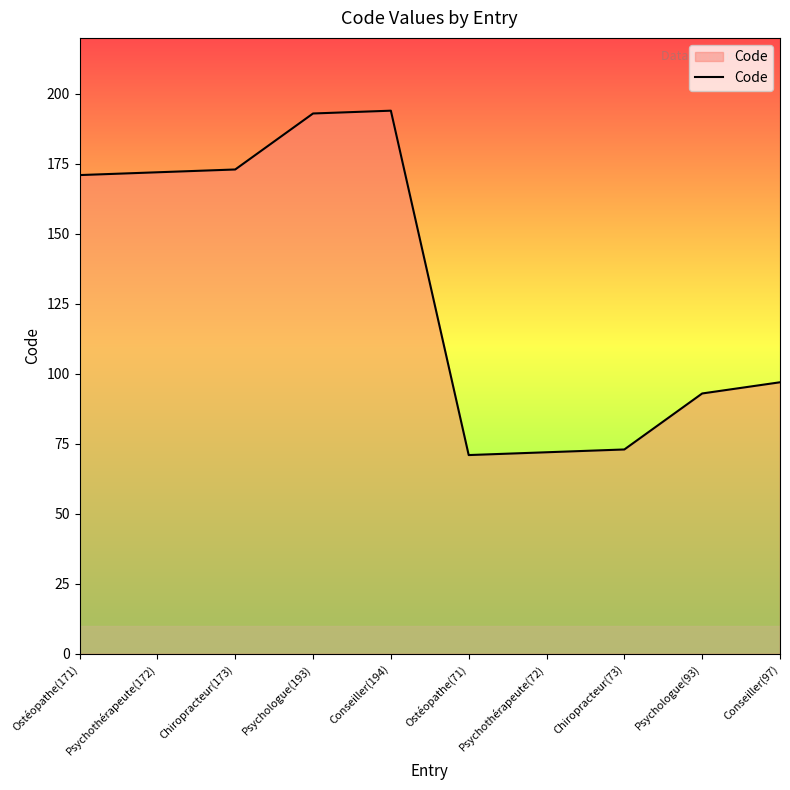

Reading left to right, transcribe all the data shown in this chart.

171	172	173	193	194	71	72	73	93	97